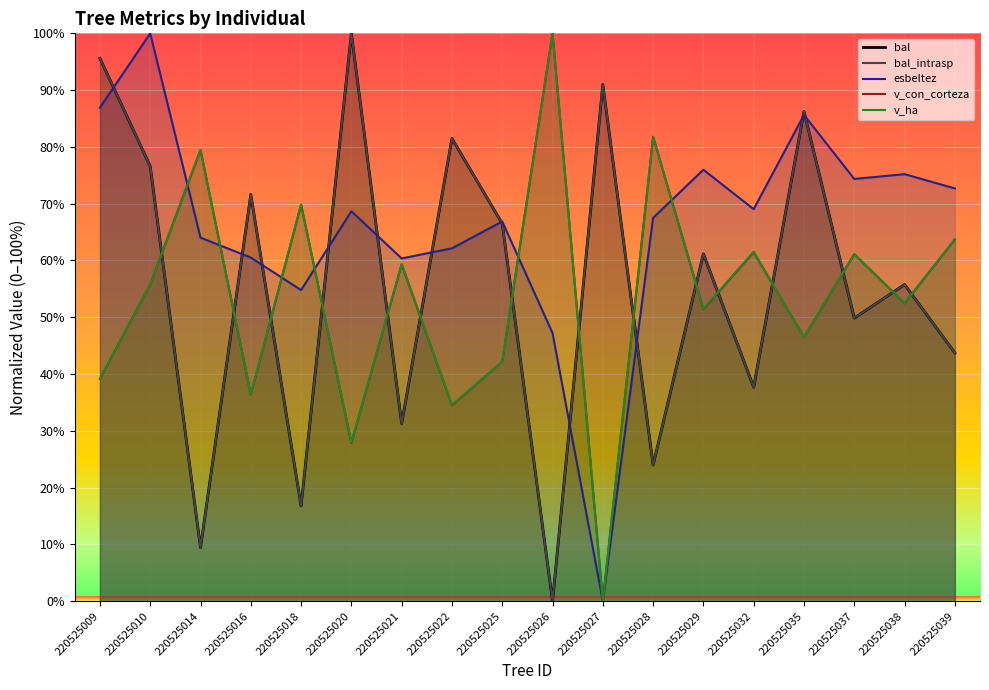

What is the sum of the bal_intrasp values at 220525039 and 220525009?

139.3